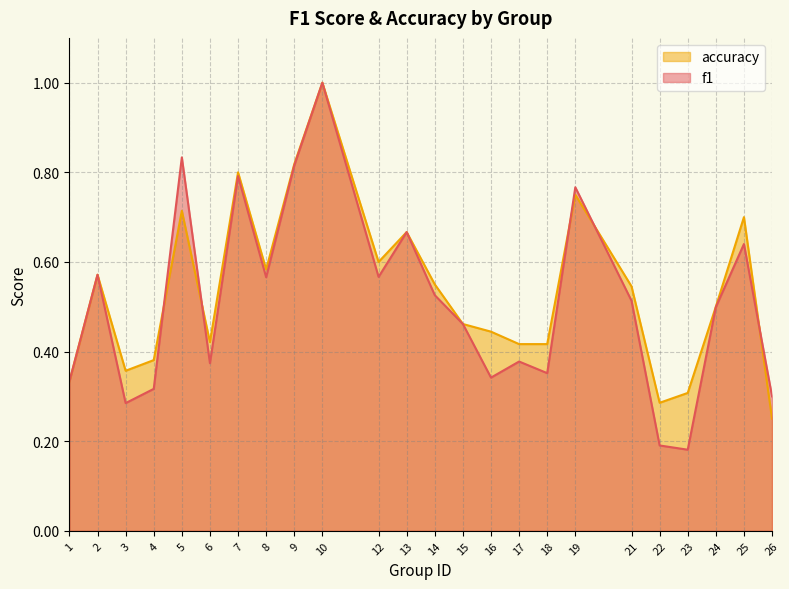

Count the number of data series in this chart.

2